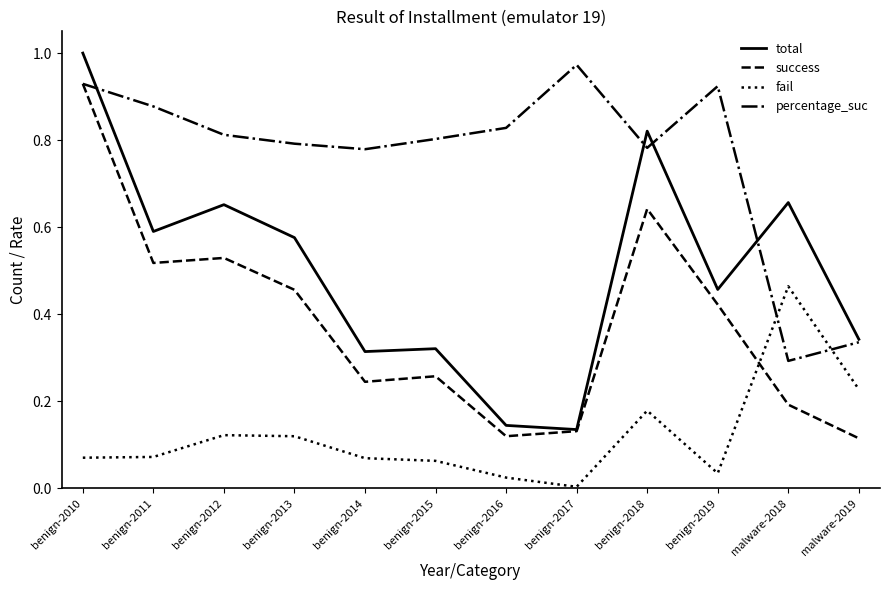

At which label does total reach its peak?

benign-2010